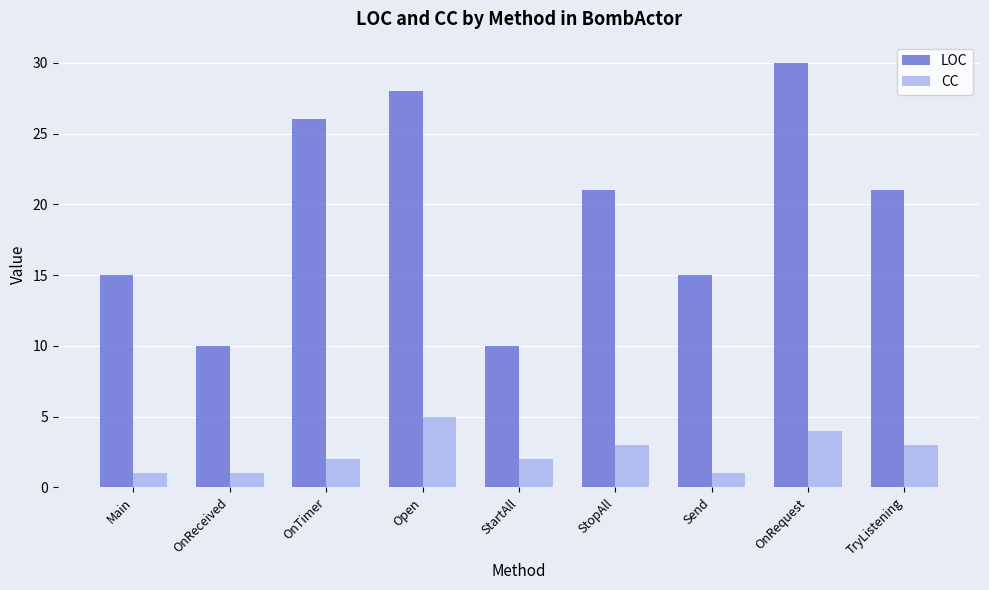

What position from the left is Open?

4